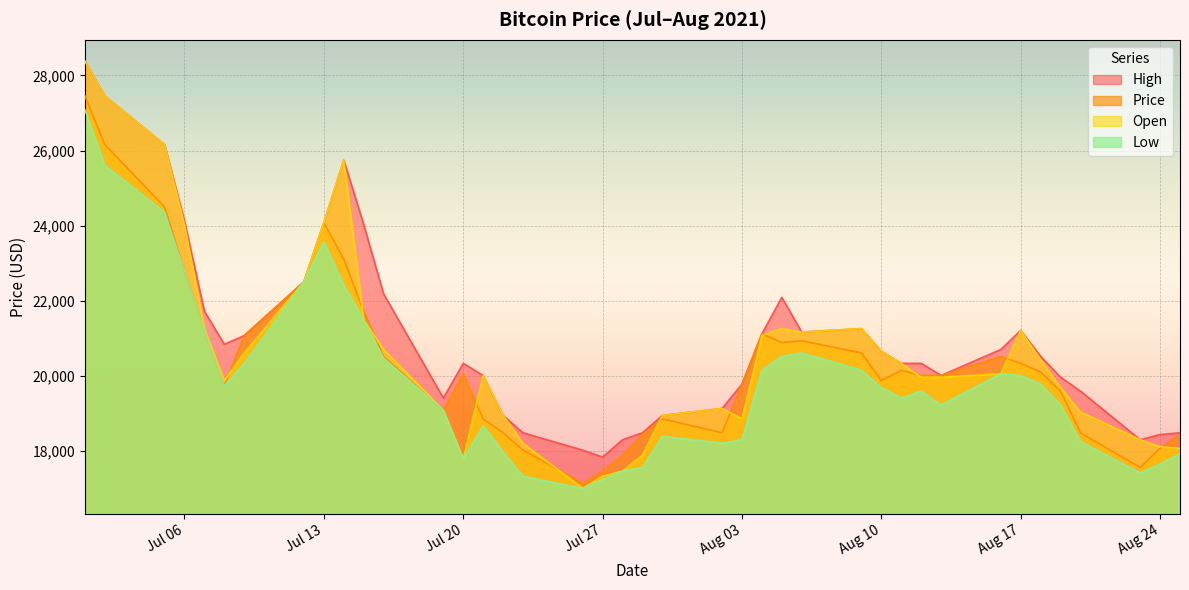

True or false: High has more than 1 interior local peaks.

True